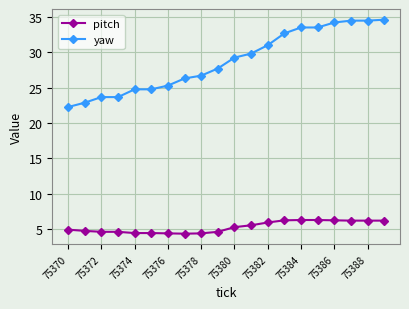

What is the difference between the second highest and second lowest values in the pitch series?

1.9